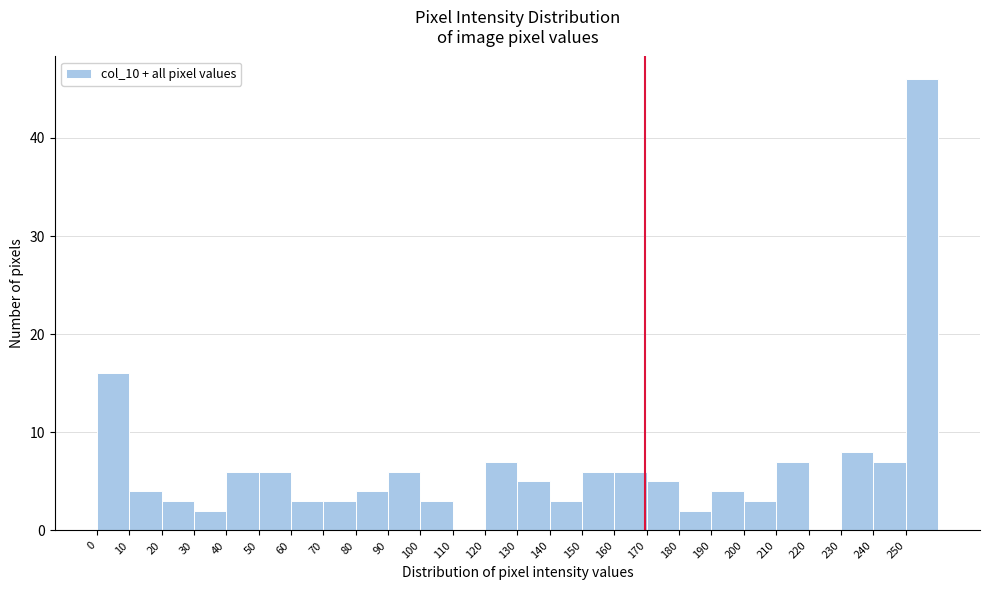

Reading left to right, list every bar in this chart as the range it spans on the x-axis followed by its height. The values are not printed on the chart, so give them approximately, as read against the axis.

0 to 10: 16
10 to 20: 4
20 to 30: 3
30 to 40: 2
40 to 50: 6
50 to 60: 6
60 to 70: 3
70 to 80: 3
80 to 90: 4
90 to 100: 6
100 to 110: 3
110 to 120: 0
120 to 130: 7
130 to 140: 5
140 to 150: 3
150 to 160: 6
160 to 170: 6
170 to 180: 5
180 to 190: 2
190 to 200: 4
200 to 210: 3
210 to 220: 7
220 to 230: 0
230 to 240: 8
240 to 250: 7
250 to 260: 46